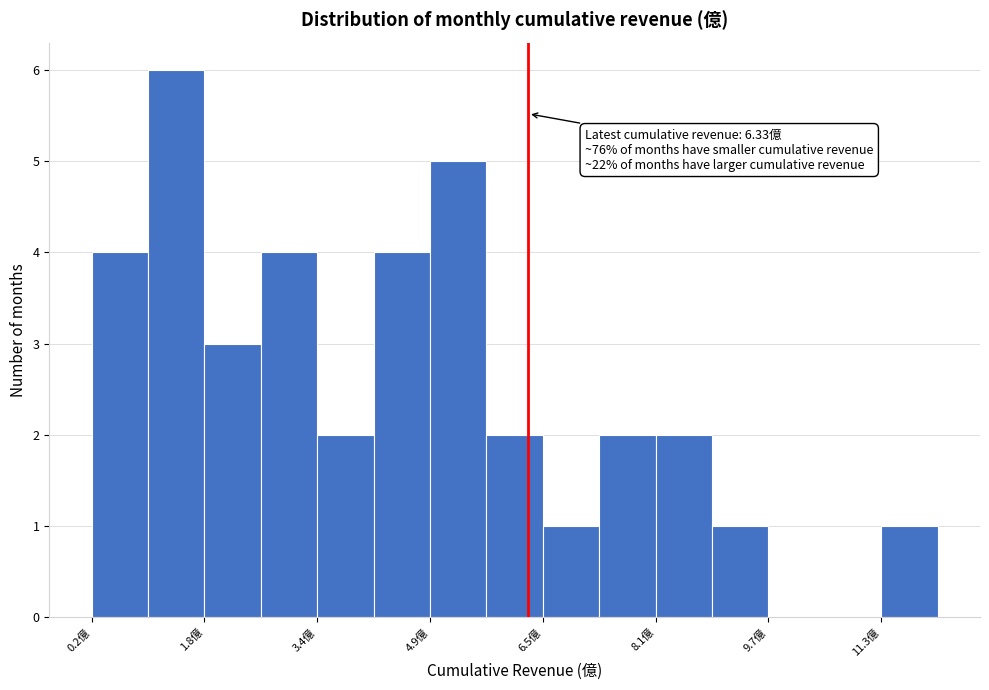

Around what value on the x-axis is the tallest bar? Give the approximate position of its centre, as read against the axis.

1.4